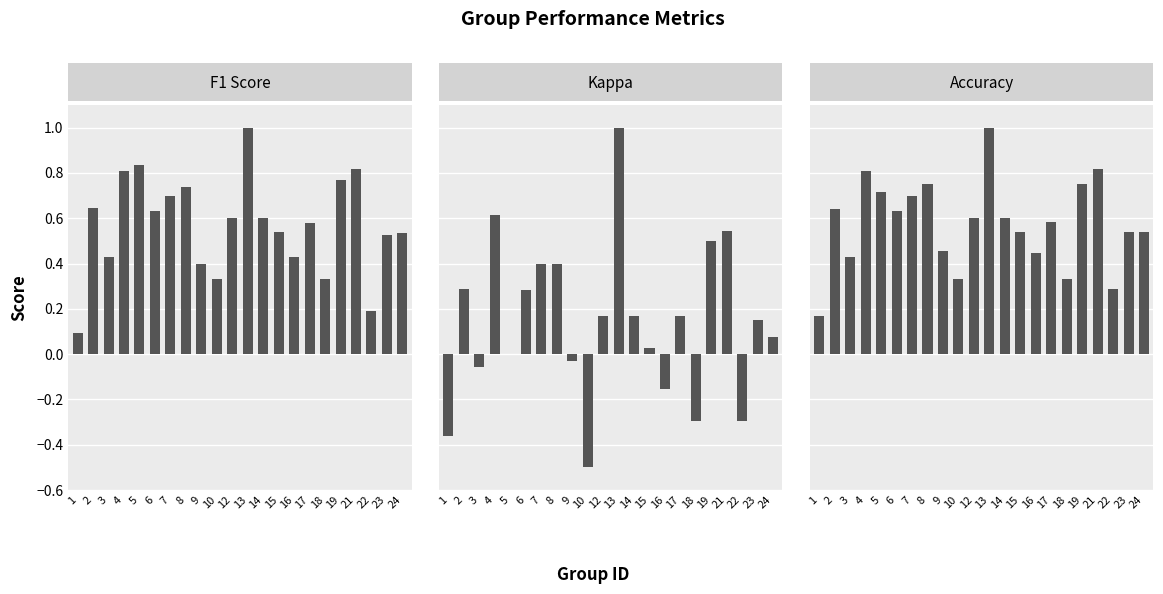

What are all the series names shown in the legend?

f1, kappa, accuracy